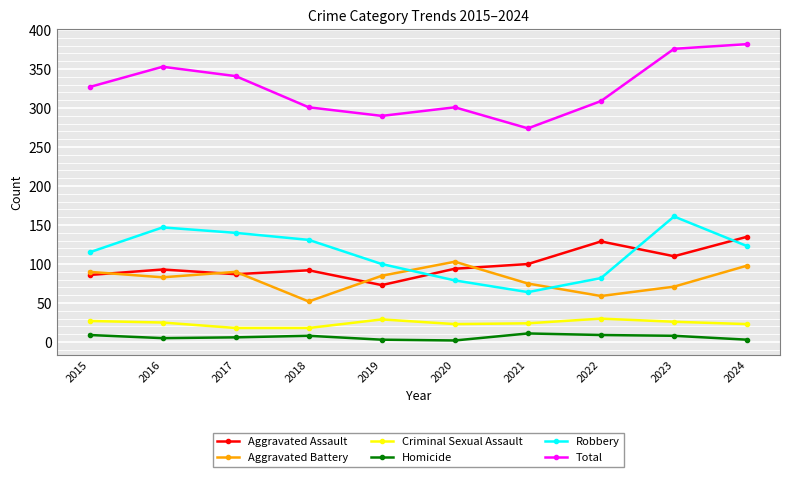

What is the maximum value shown in the chart?

382